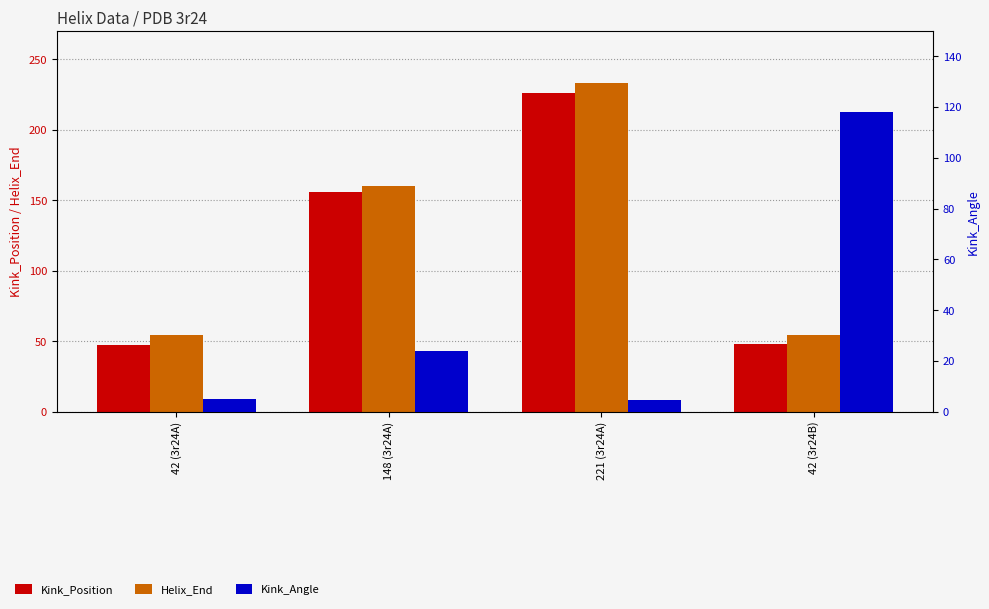

Count the number of data series in this chart.

3